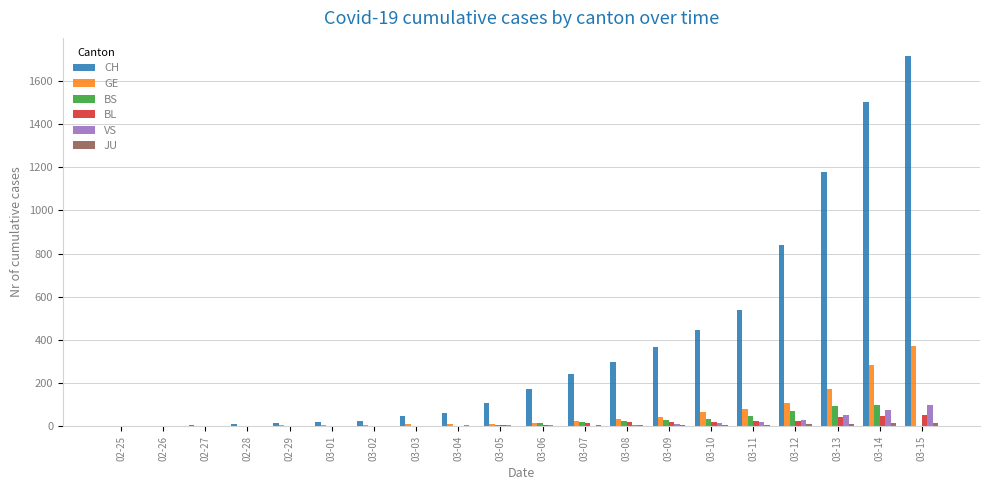

What is the greatest value displayed?

1713